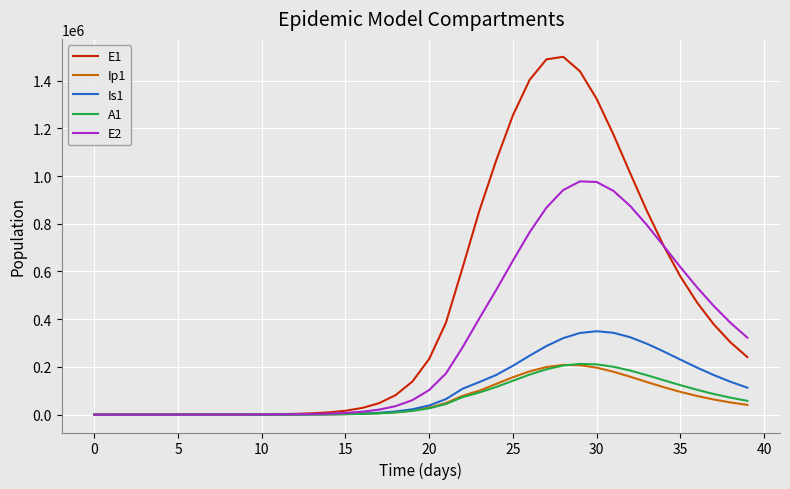

Which series has the largest range (max minus min)?

E1